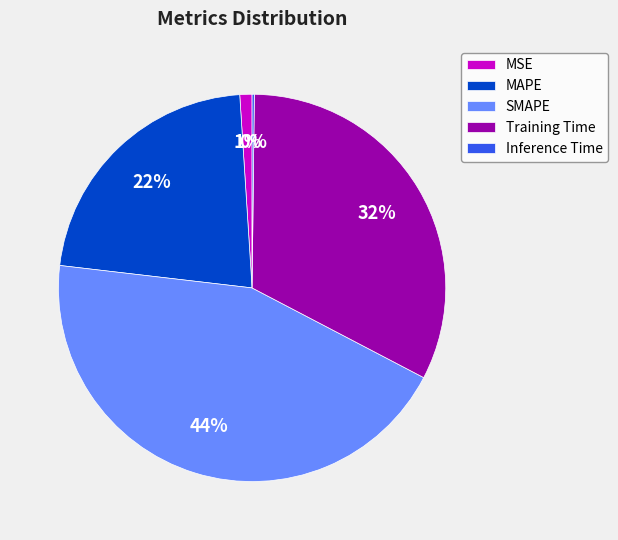

To the nearest percent, what percentage of the pie is MAPE?

22%